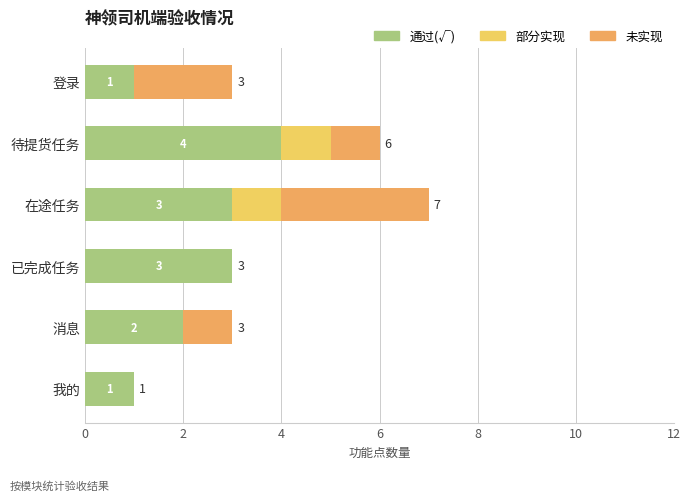

At which category is the sum across all series the highest?

在途任务